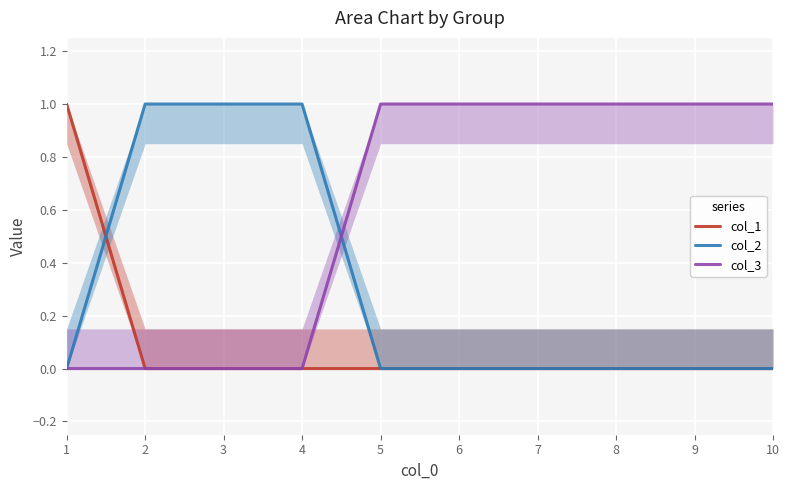

What is the value of the col_1 point at the 1st from the left?

1